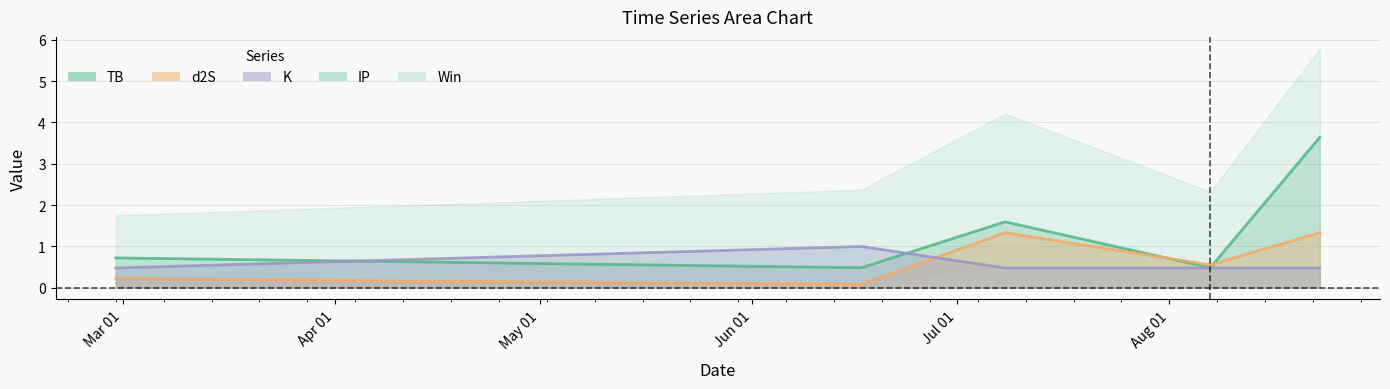

What is the maximum value for d2S?

1.3